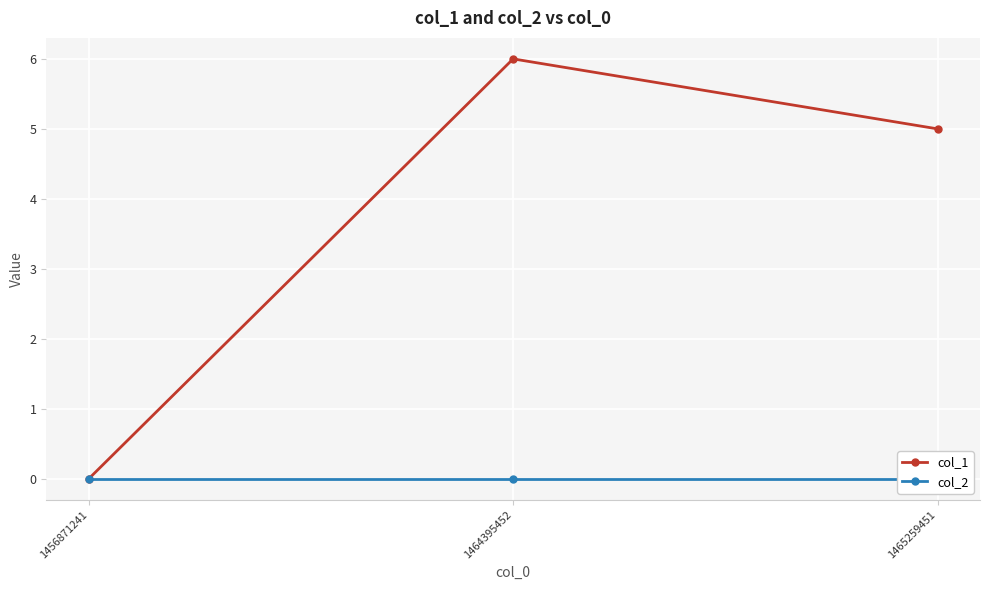

Rank the categories by col_2 value from lowest to highest.

1456871241, 1464395452, 1465259451